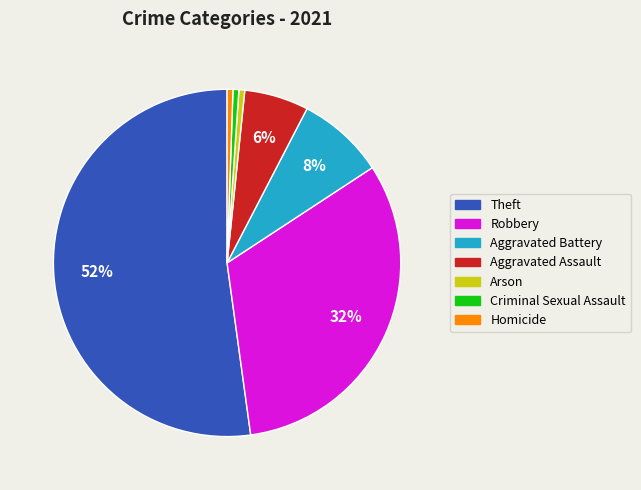

Between Robbery and Arson, which is larger?

Robbery